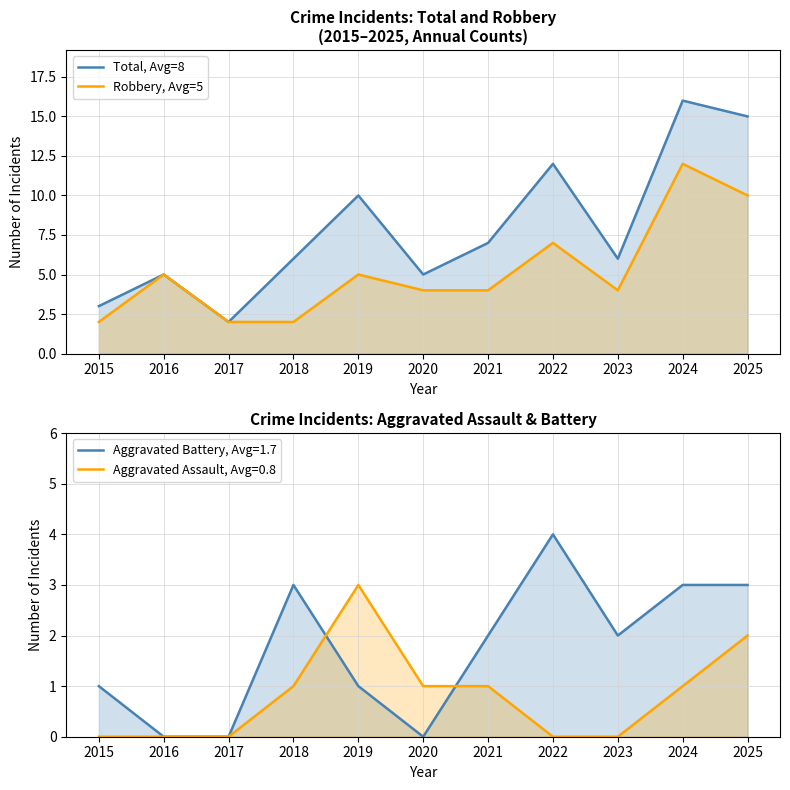

How many interior local peaks does the Robbery, Avg=5 series have?

4